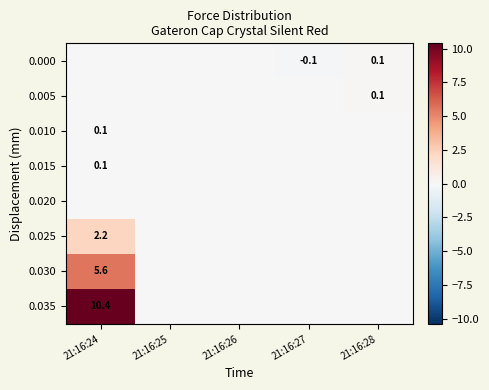

What is the difference between the highest and lowest values at 21:16:27?

0.1